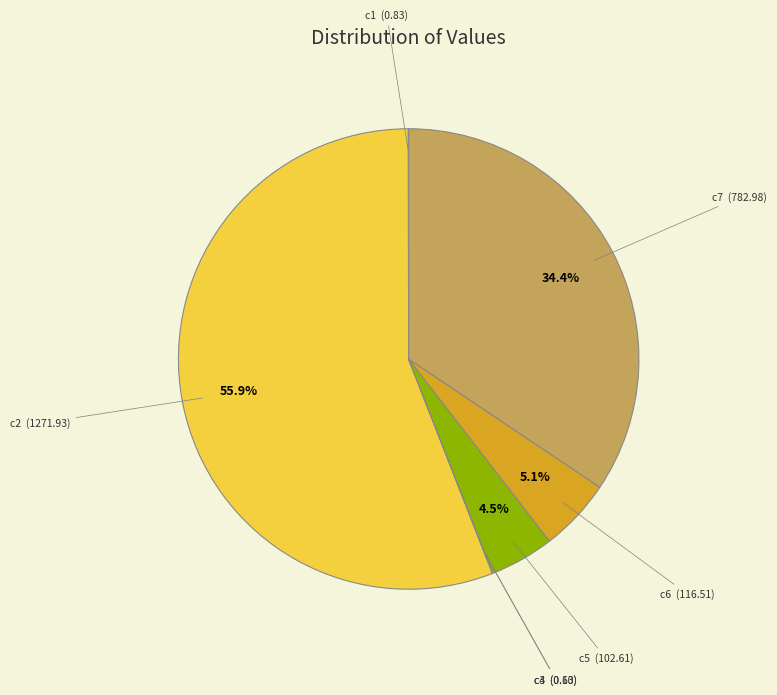

Does any single category account for the majority?

Yes